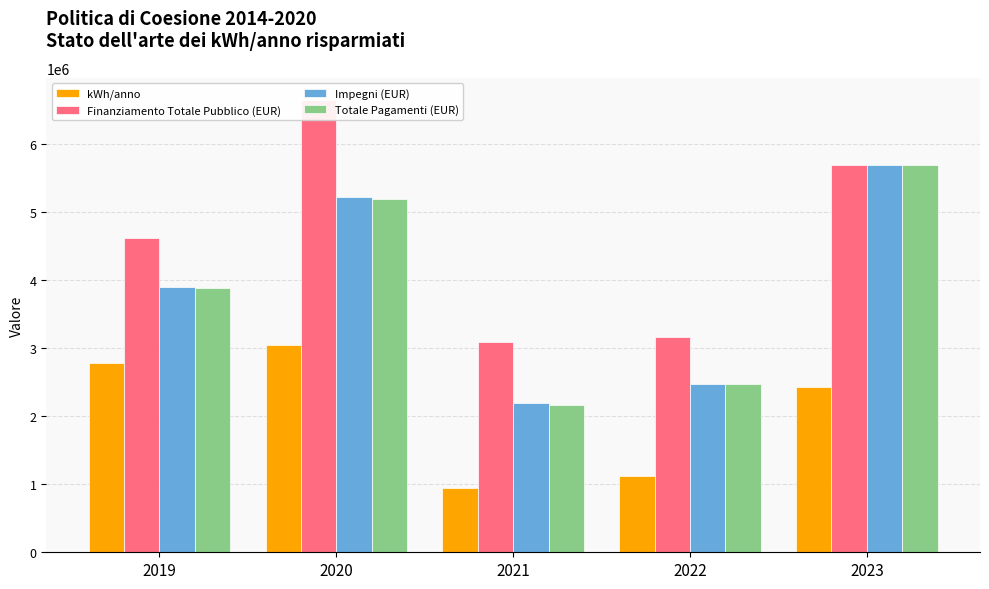

At which category is the sum across all series the highest?

2020